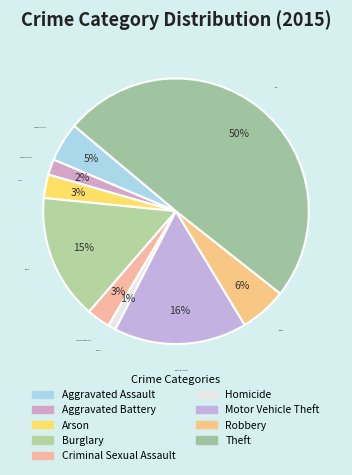

To the nearest percent, what is the combined percentage of Homicide and Motor Vehicle Theft?

17%